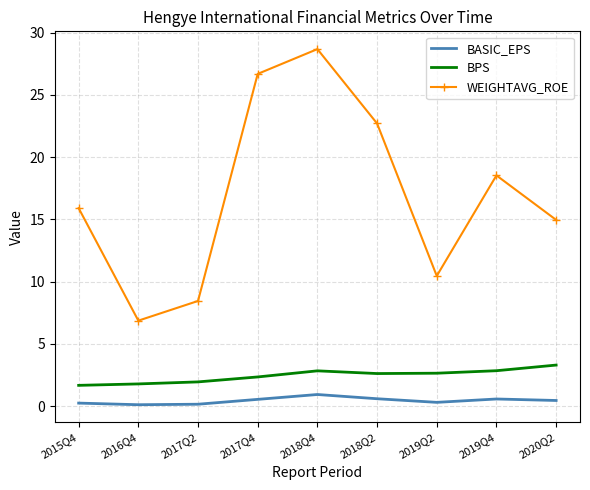

True or false: WEIGHTAVG_ROE has a value of 4.8 at 2017Q2.

False